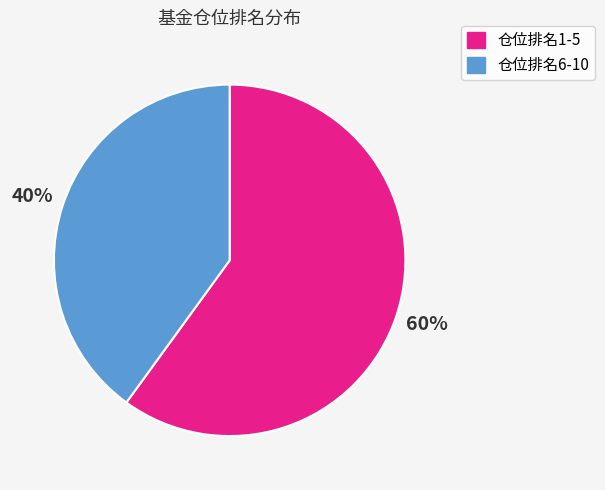

To the nearest percent, what is the difference between the largest and smallest slice percentages?

20%